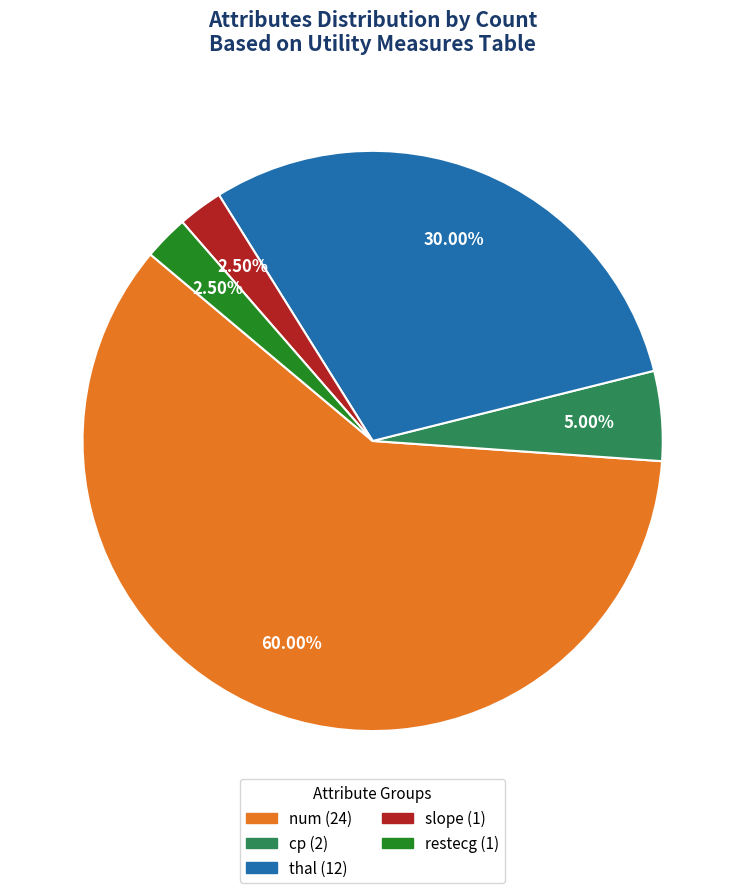

To the nearest percent, what portion does cp represent?

5%